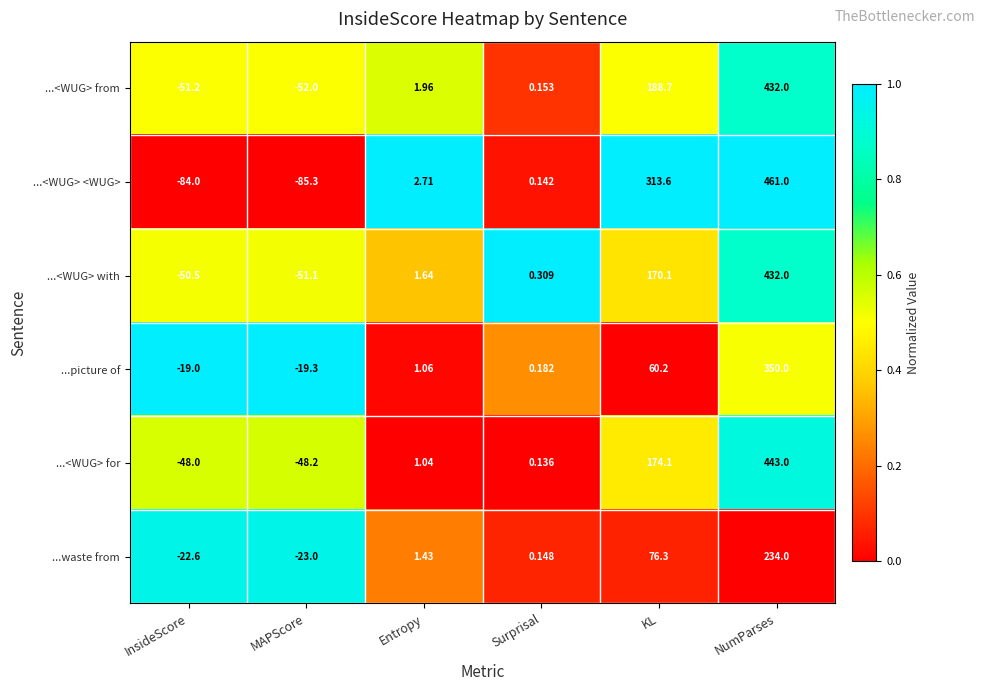

Rank the categories by ...waste from value from highest to lowest.

NumParses, KL, Entropy, Surprisal, InsideScore, MAPScore